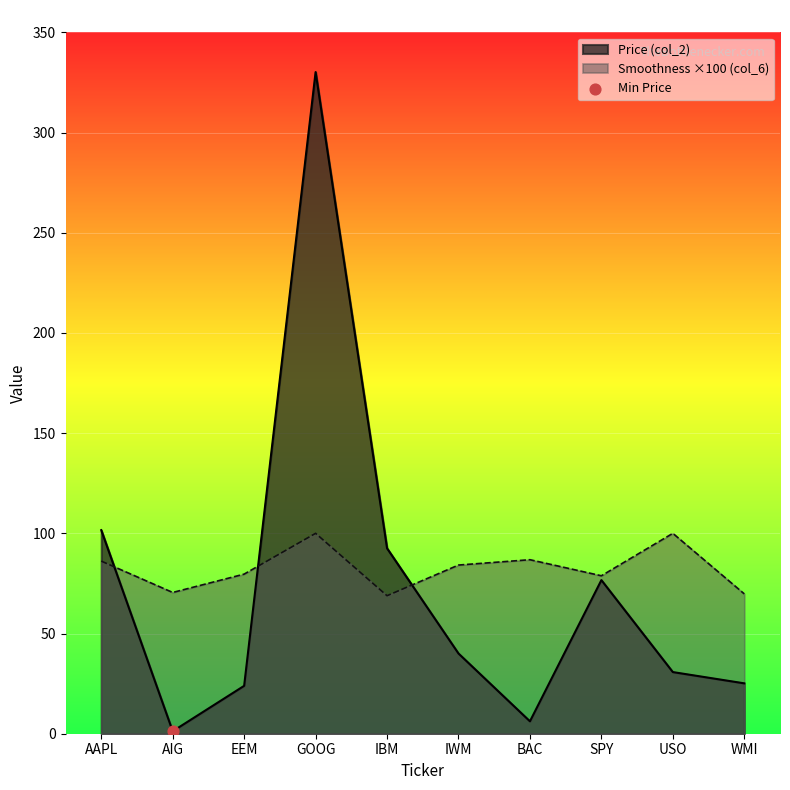

Which series has the largest Y range (max minus min)?

Price (col_2)